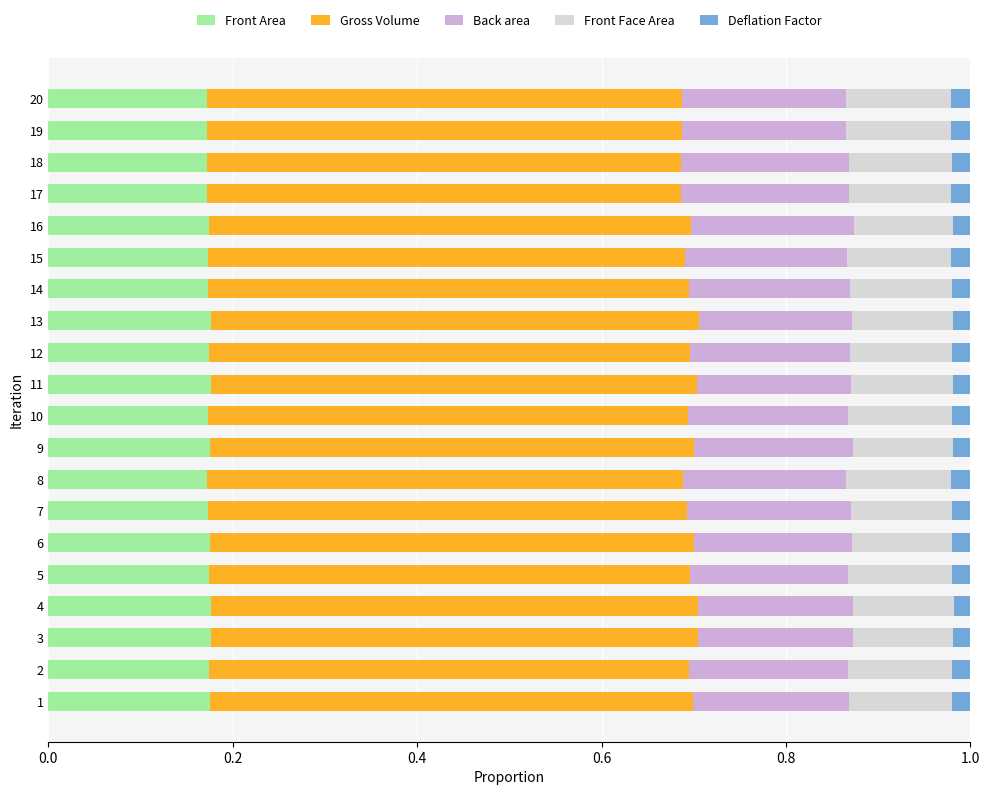

What is the total value across all series at 2?

1.0